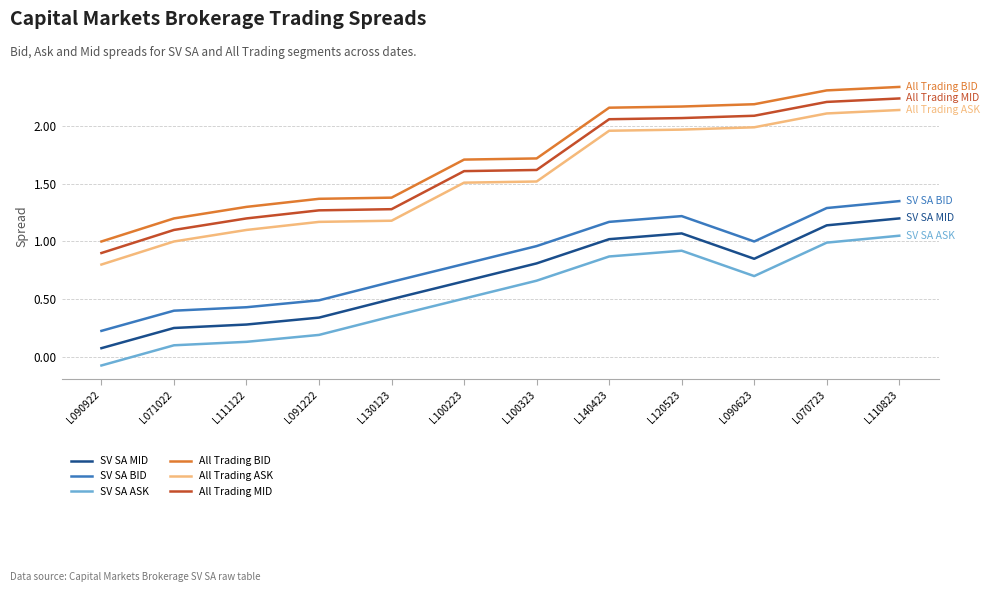

What position from the left is L140423?

8